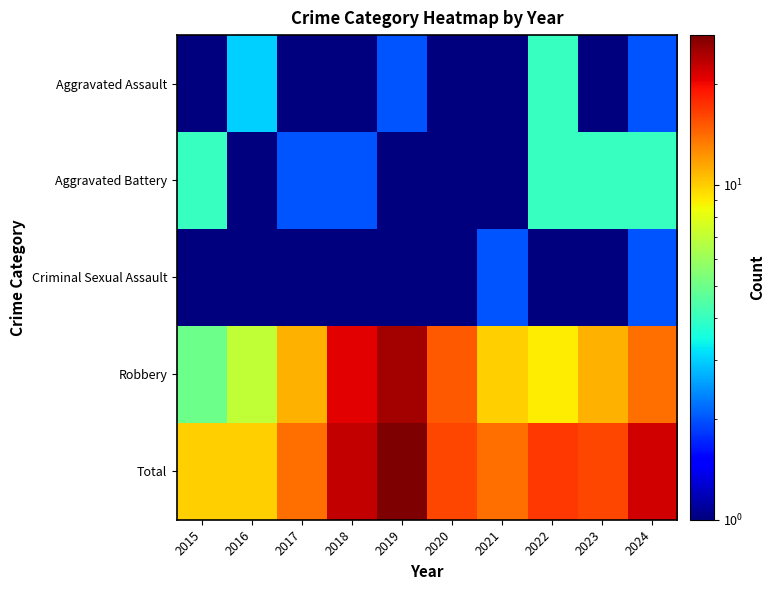

Rank the series at 2020 from lowest to highest value.

Aggravated Assault, Criminal Sexual Assault, Aggravated Battery, Robbery, Total